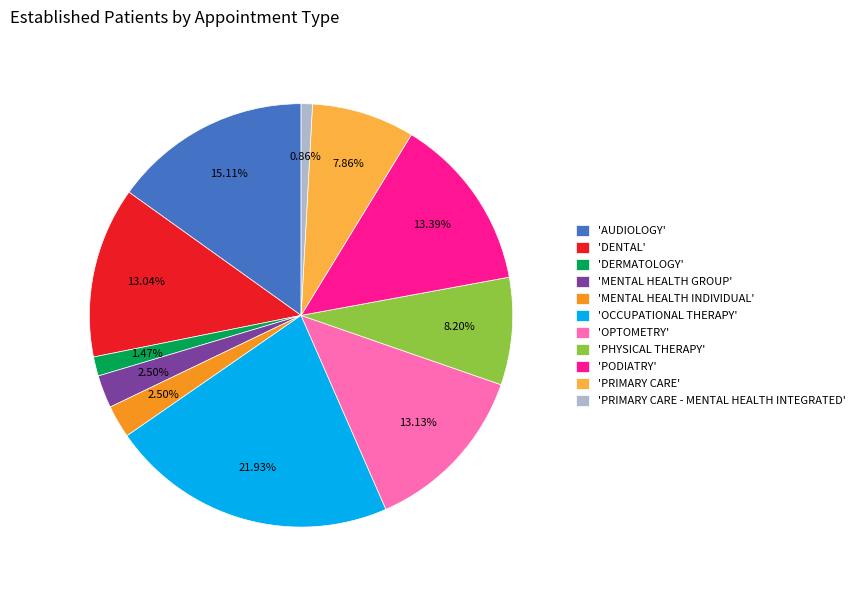

Combined, do 'PRIMARY CARE - MENTAL HEALTH INTEGRATED' and 'DENTAL' account for over 50%?

No